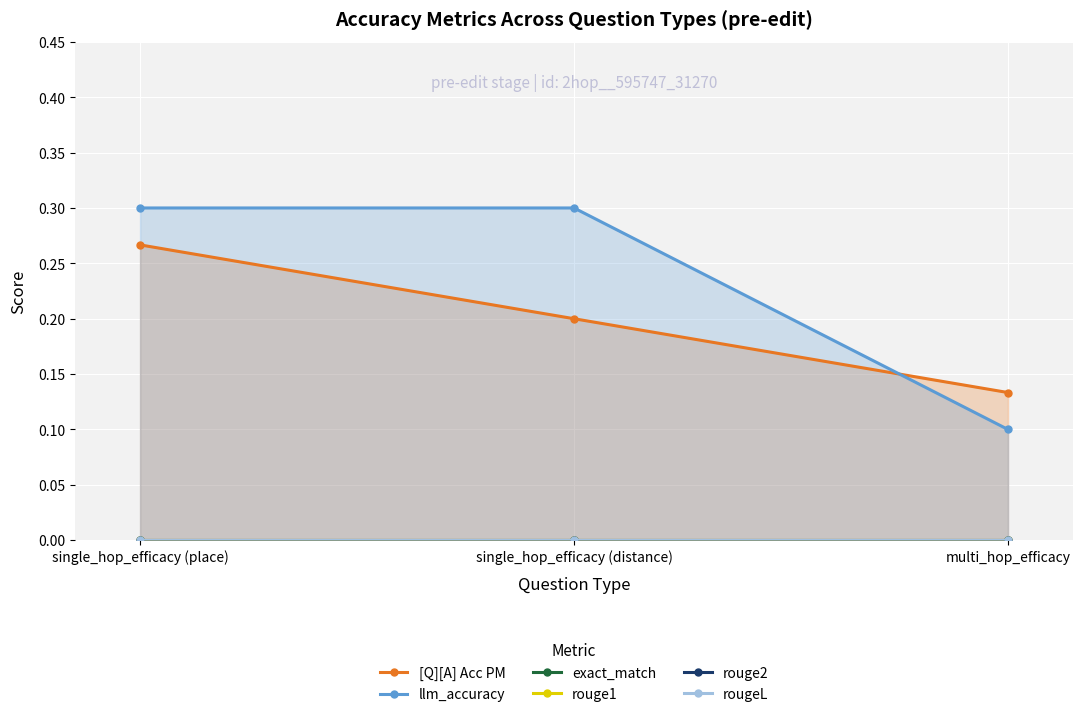

Which has a higher value, multi_hop_efficacy or single_hop_efficacy (place)?

single_hop_efficacy (place)